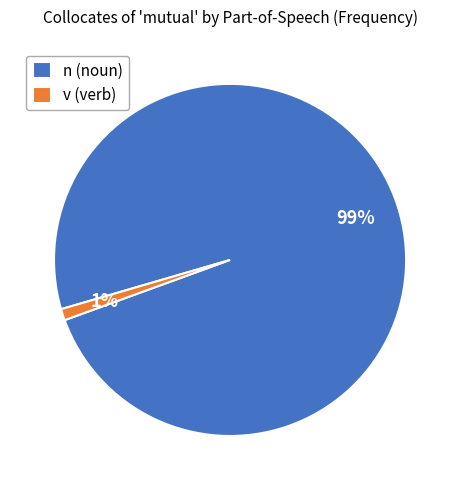

Is the sum of v (verb) and n (noun) greater than half?

Yes